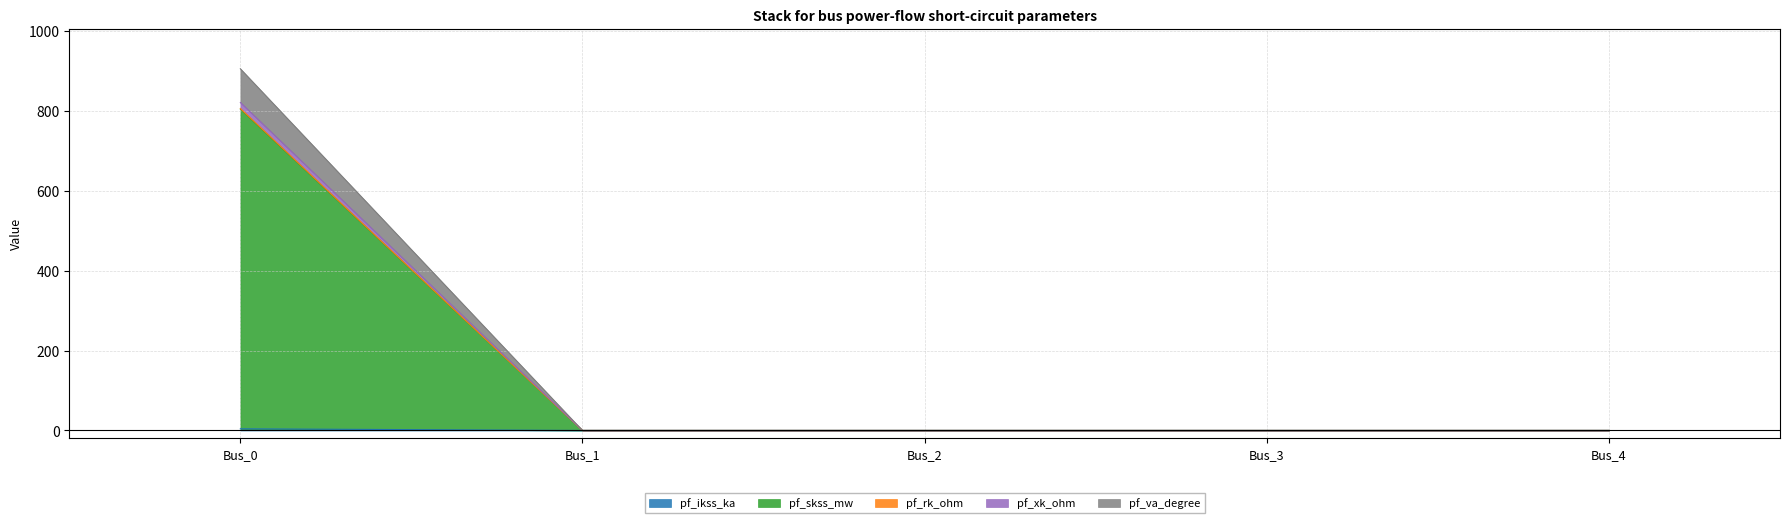

At which category does the chart reach its minimum across all series?

Bus_1